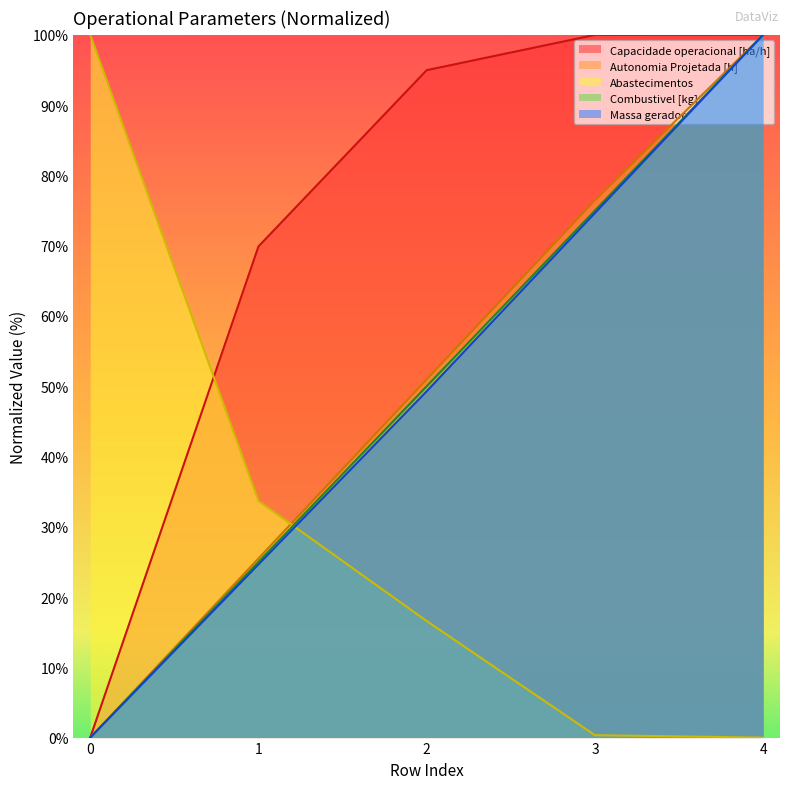

True or false: Autonomia Projetada [h] and Combustivel [kg] cross at least once.

False